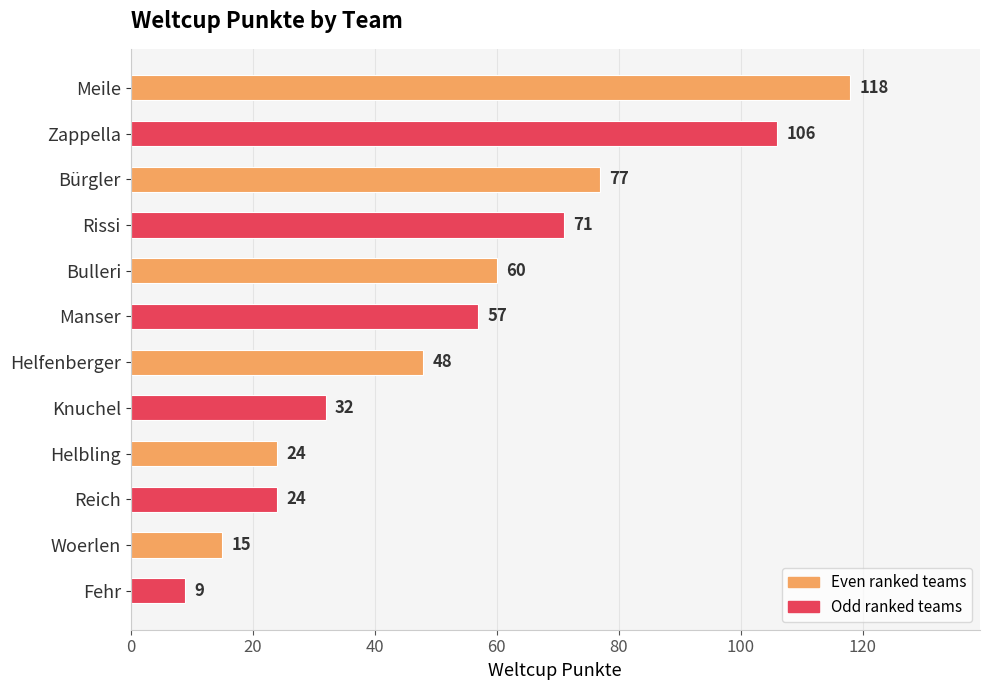

What is the difference between the maximum and minimum values?

109